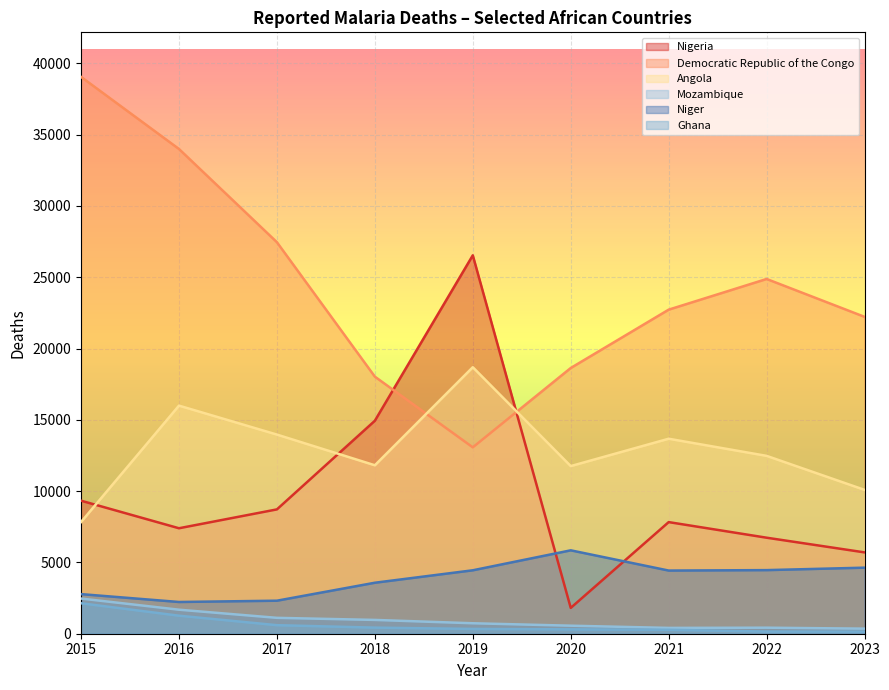

Which series changed the most between 2015 and 2019?

Democratic Republic of the Congo